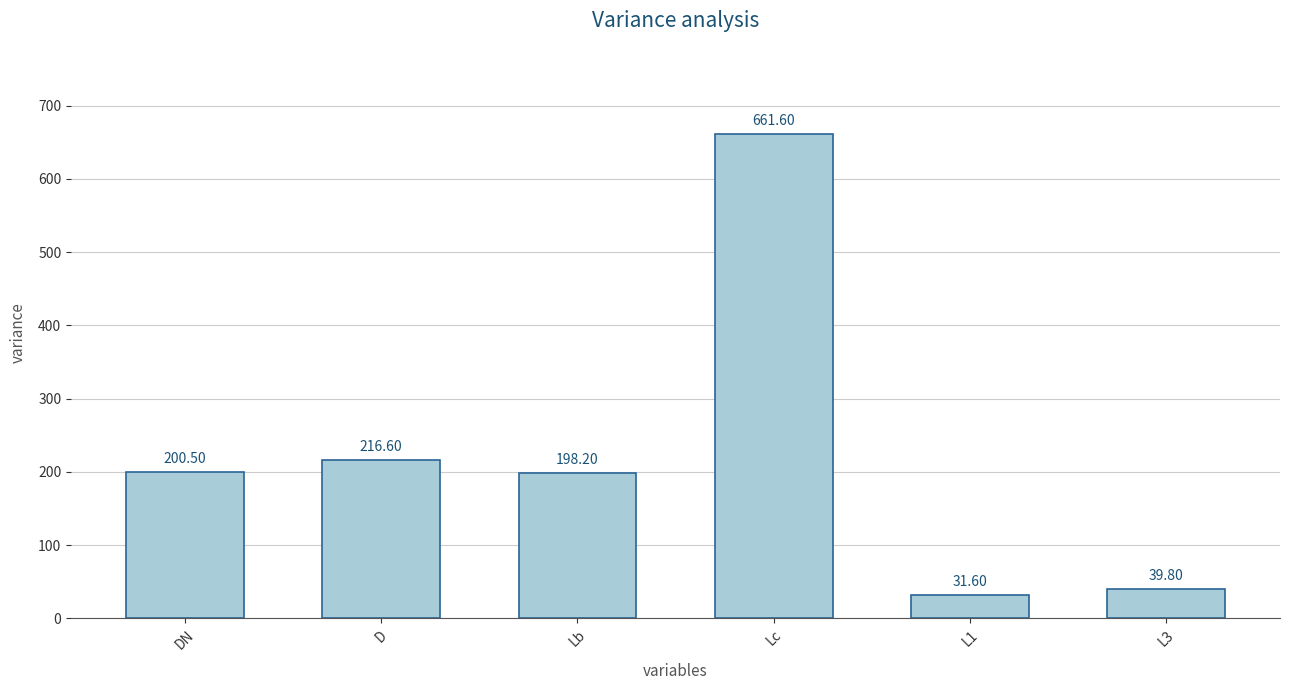

Rank the categories by value from lowest to highest.

L1, L3, Lb, DN, D, Lc